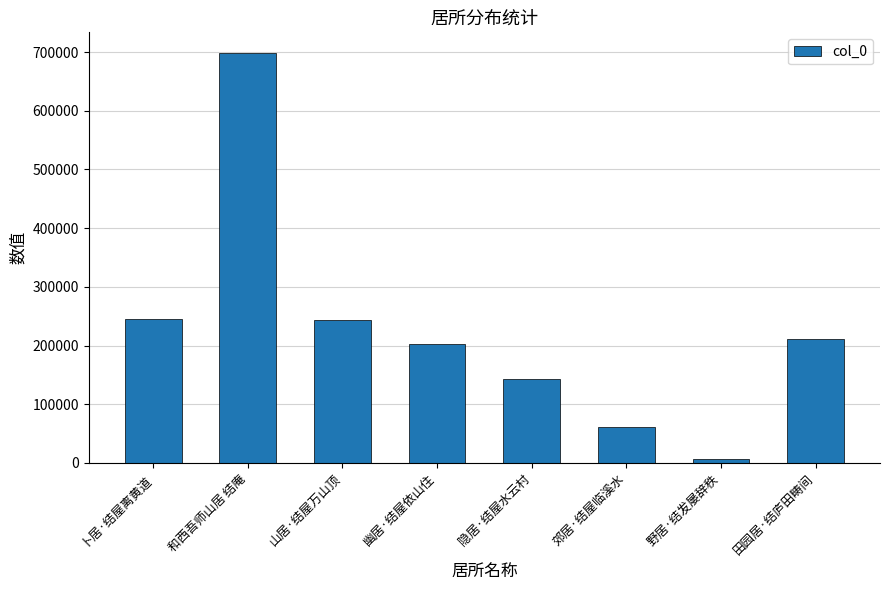

What is the label of the 8th bar from the left?

田园居·结庐田畴间